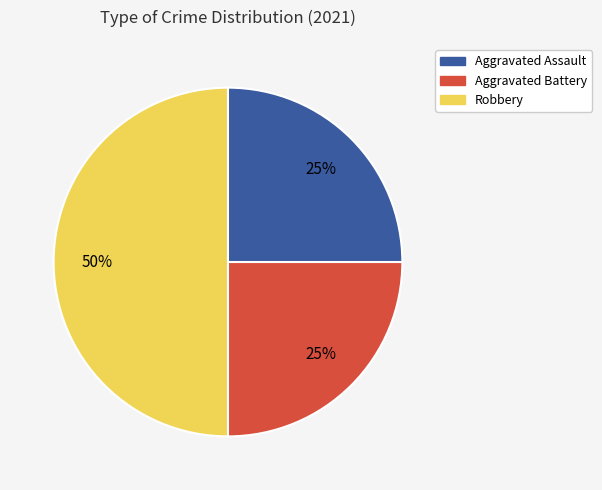

To the nearest percent, what is the difference between the Aggravated Assault and Robbery slice percentages?

25%